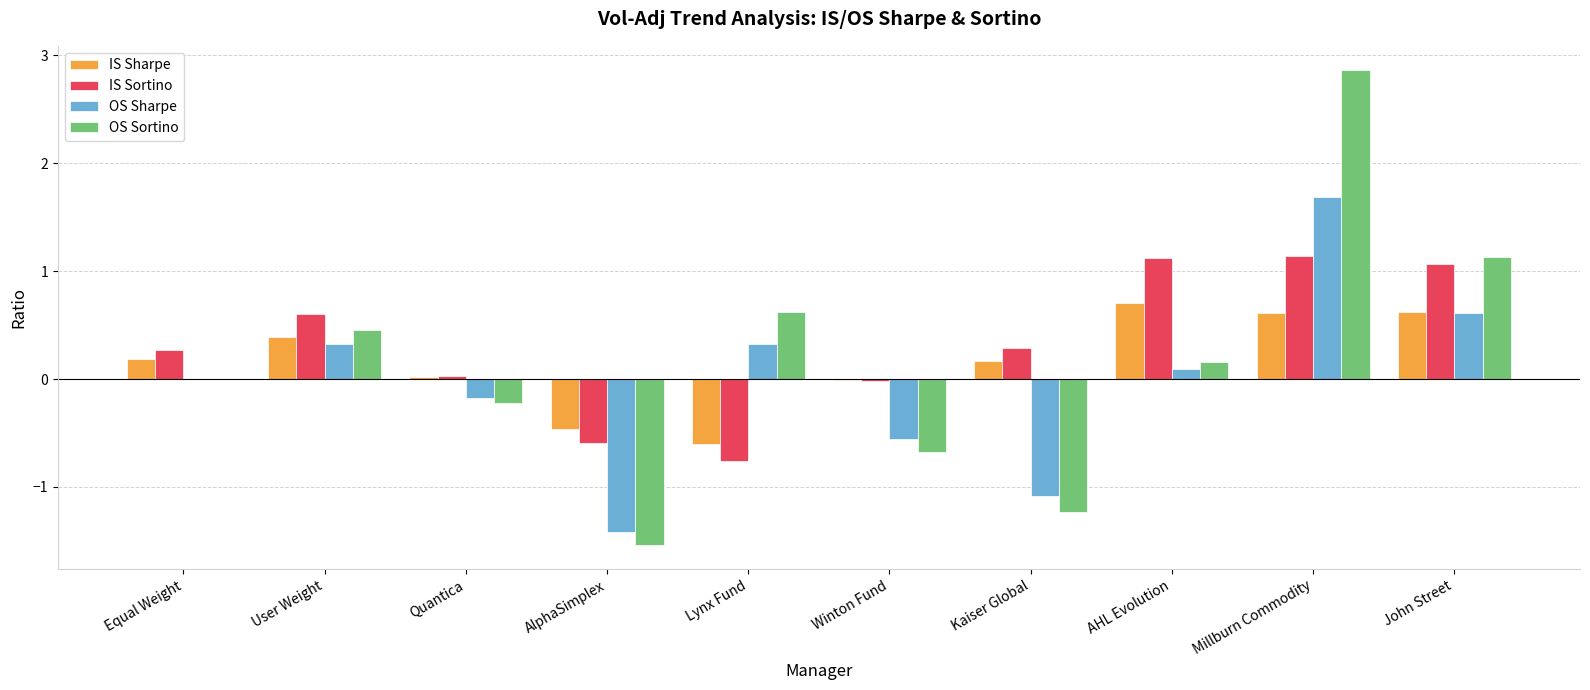

Which category has the highest value in the OS Sharpe series?

Millburn Commodity